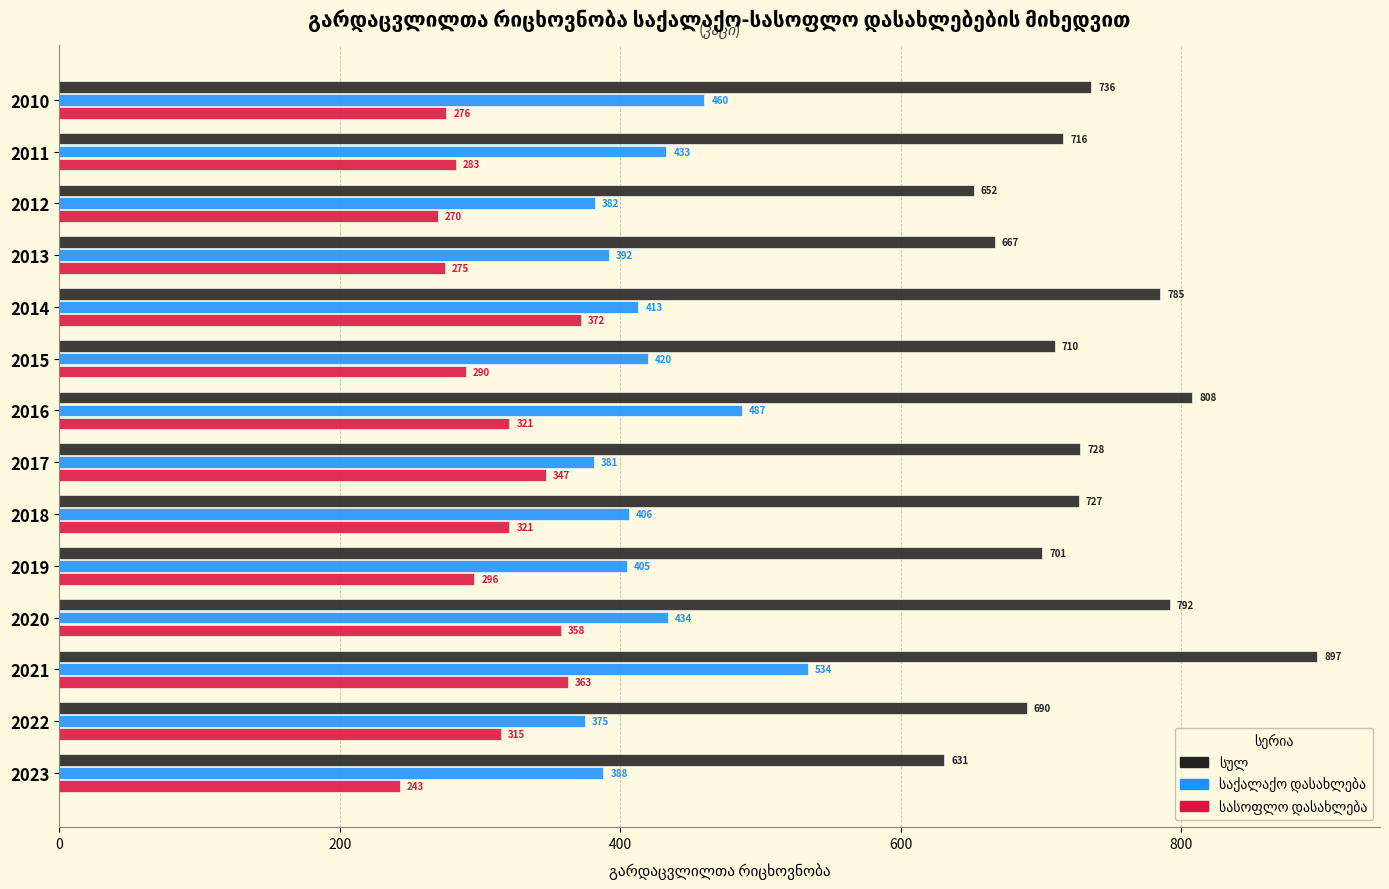

What is the difference between the highest and lowest values at 2022?

375